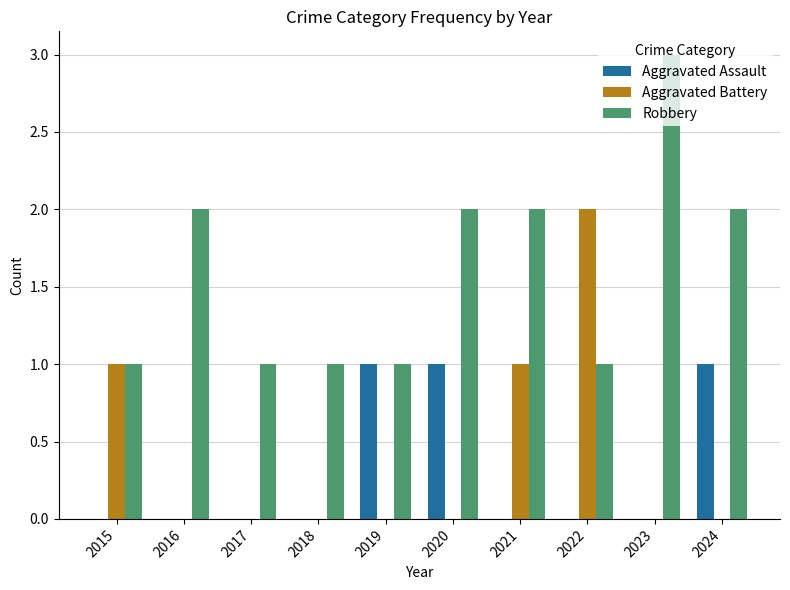

What is the sum of all Aggravated Battery values?

4